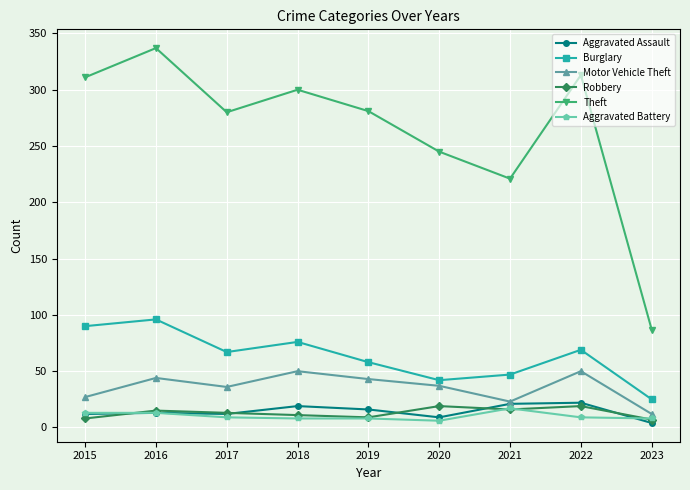

Where is the first local maximum for Burglary?

2016